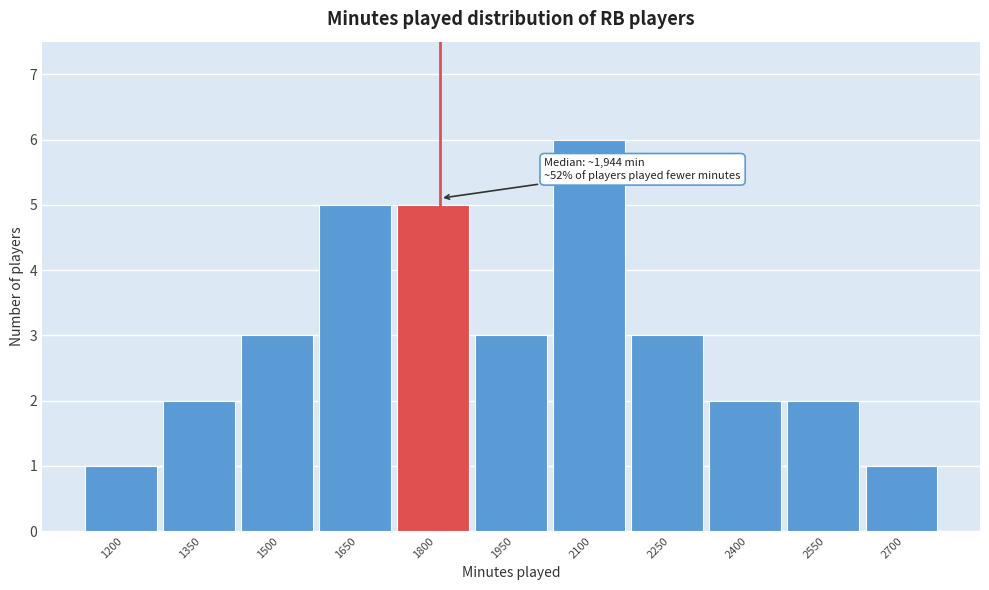

Reading left to right, list all the values displayed in this chart.

1	2	3	5	5	3	6	3	2	2	1